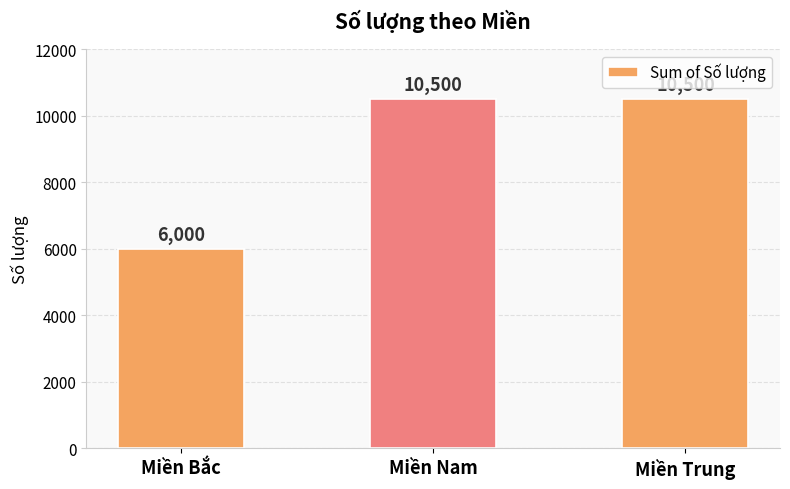

True or false: the data shows 6000 at Miền Bắc.

True